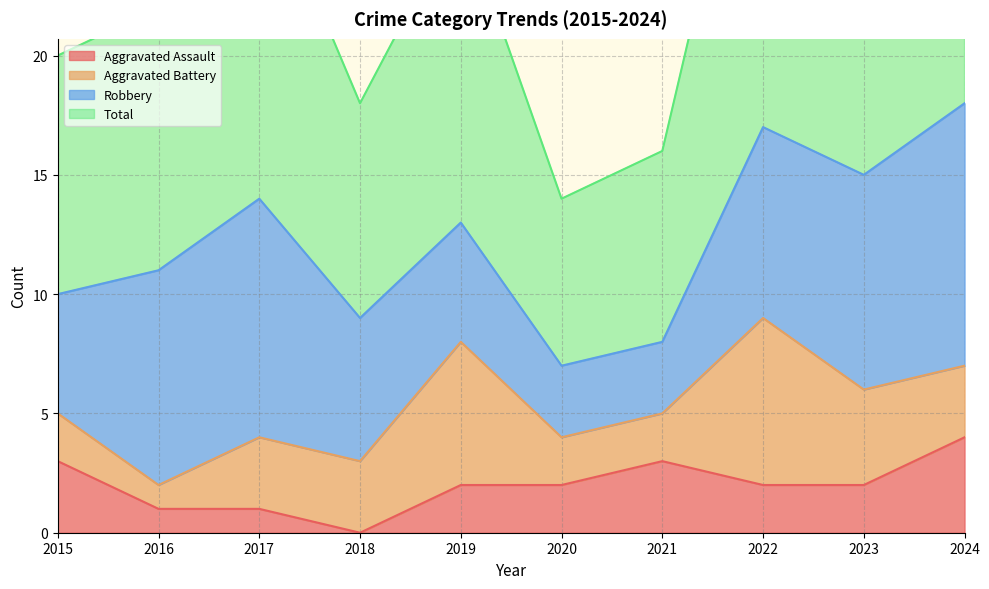

At which category does Aggravated Assault reach its first local peak?

2021